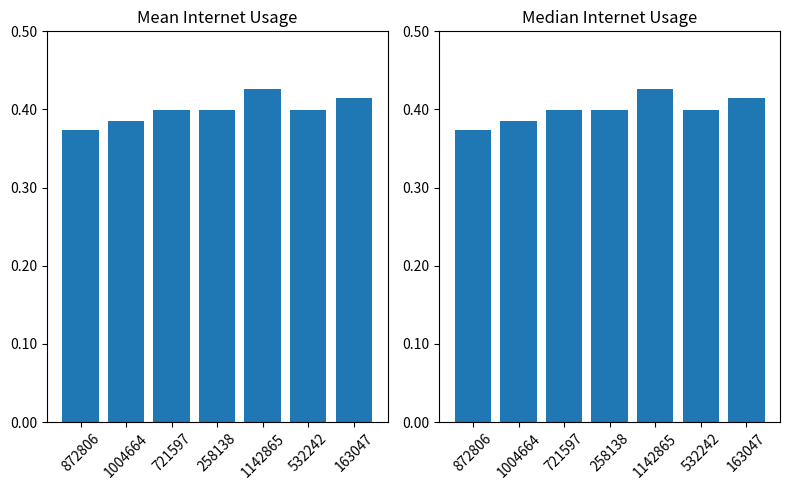

What is the value of the 4th bar from the left?

0.4